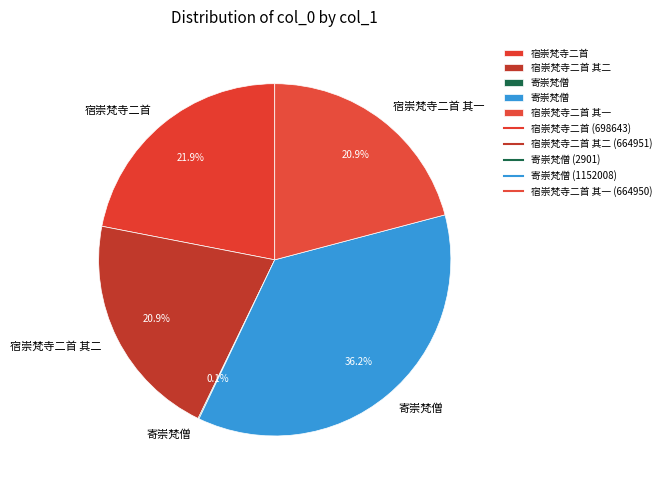

To the nearest percent, what is the difference between the largest and smallest slice percentages?

36%